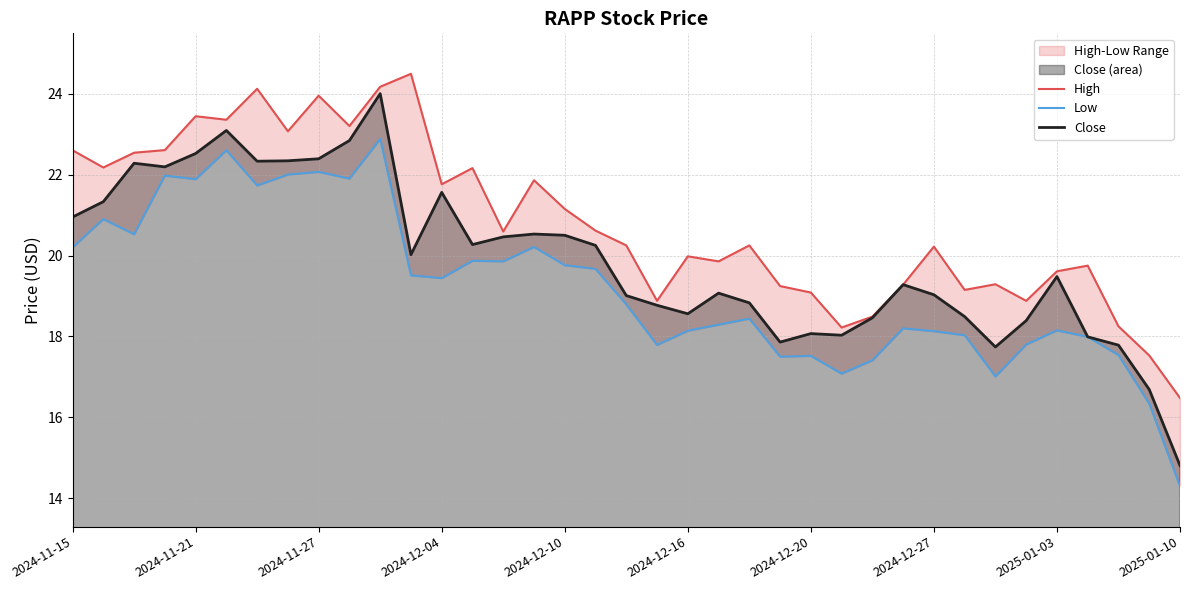

What is the greatest value displayed?

24.5